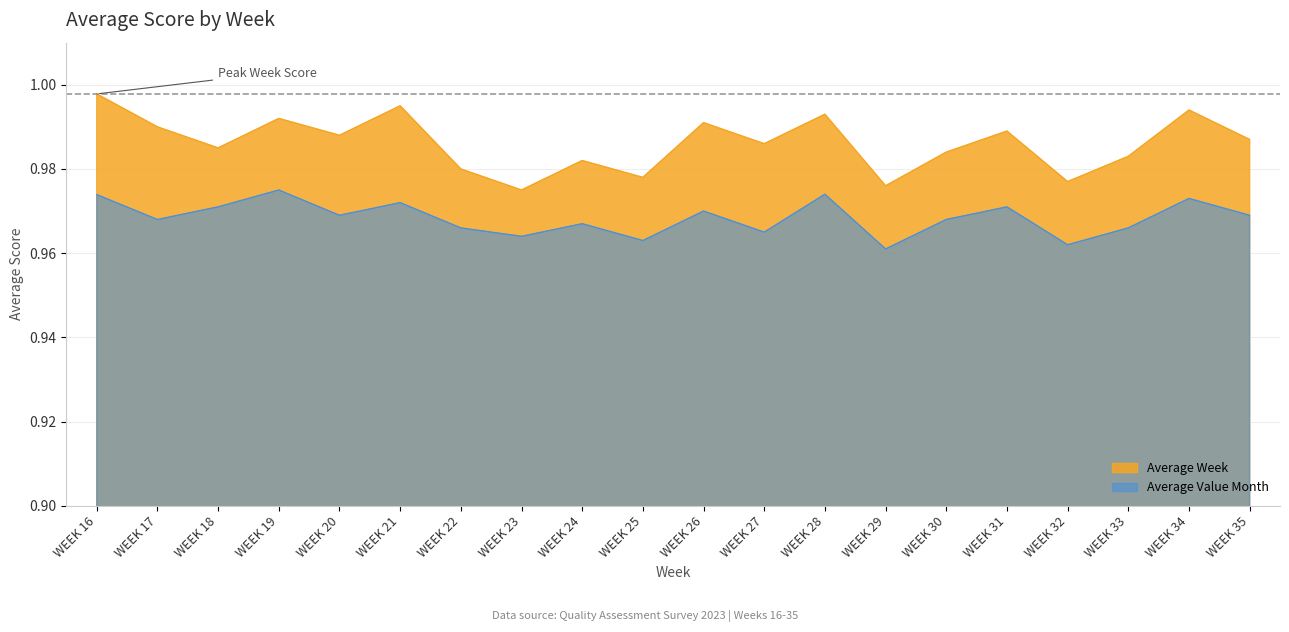

Which series has the largest range (max minus min)?

Average Week